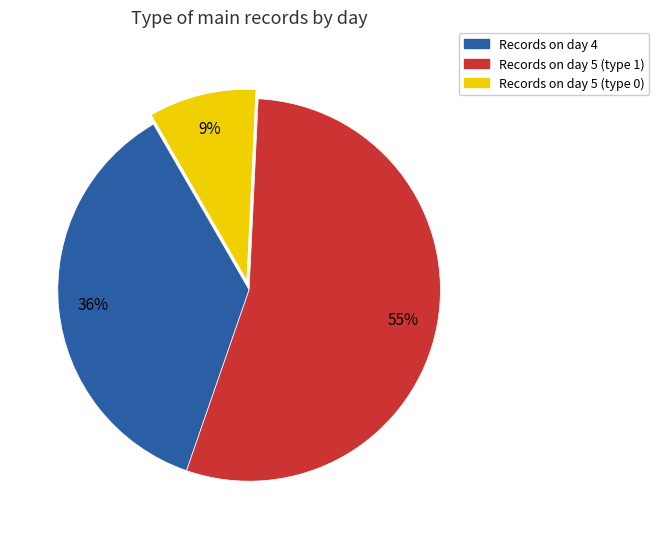

To the nearest percent, what is the average slice percentage?

33%